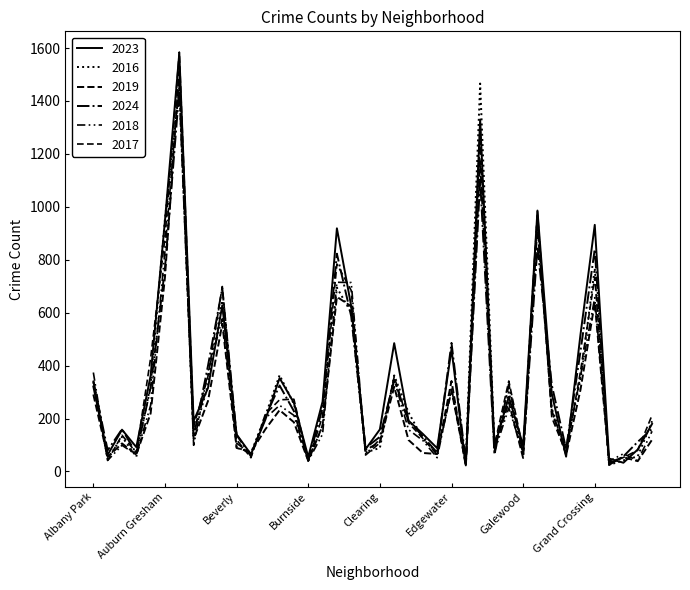

What is the value of the 2017 point at the 4th from the left?

71